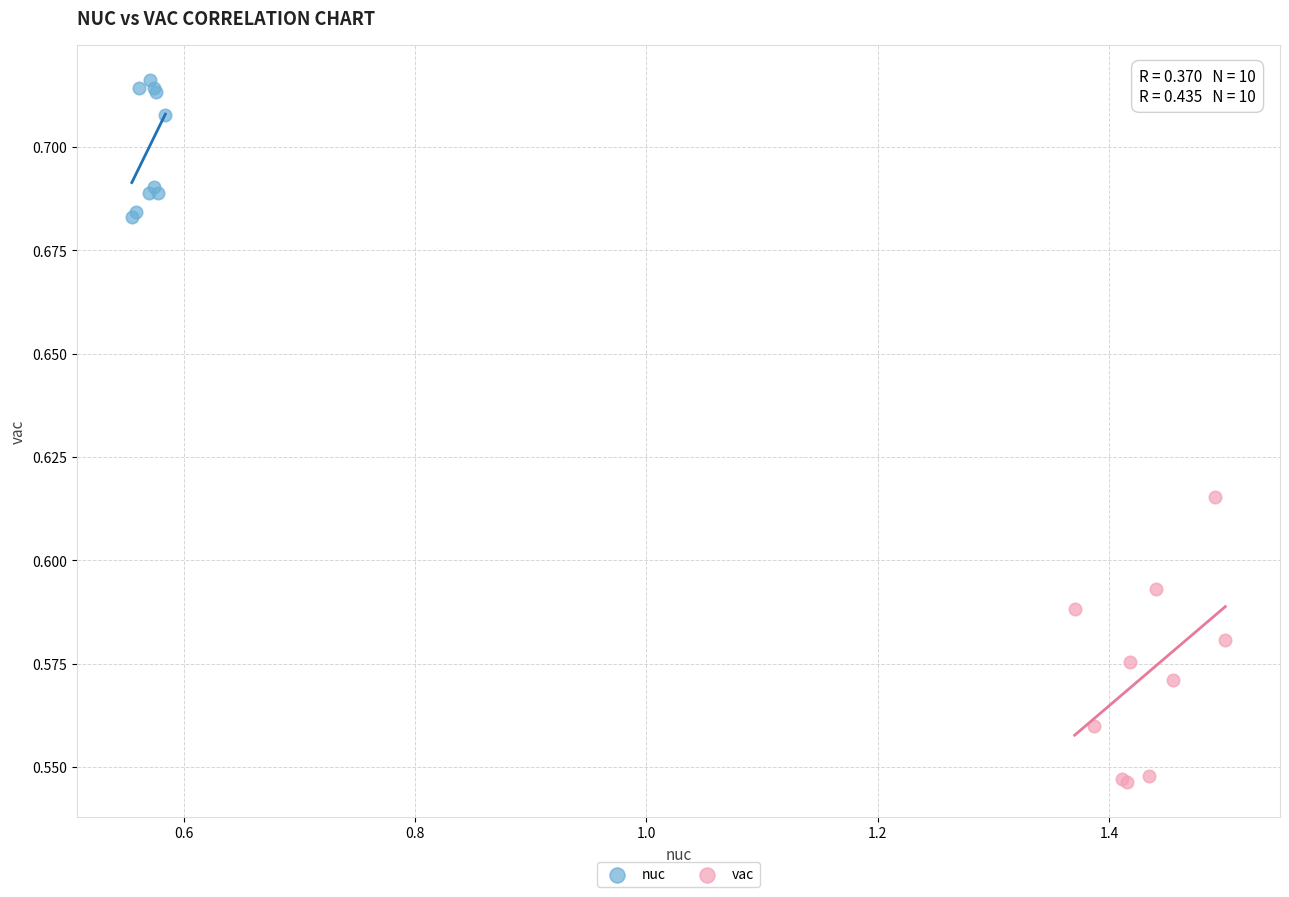

Which series contains the highest Y value?

nuc